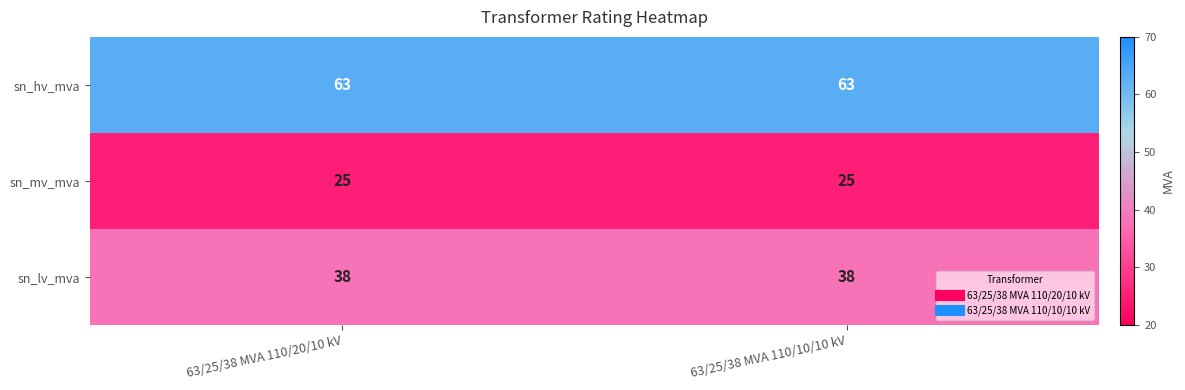

Which series has the largest total across all categories?

sn_hv_mva